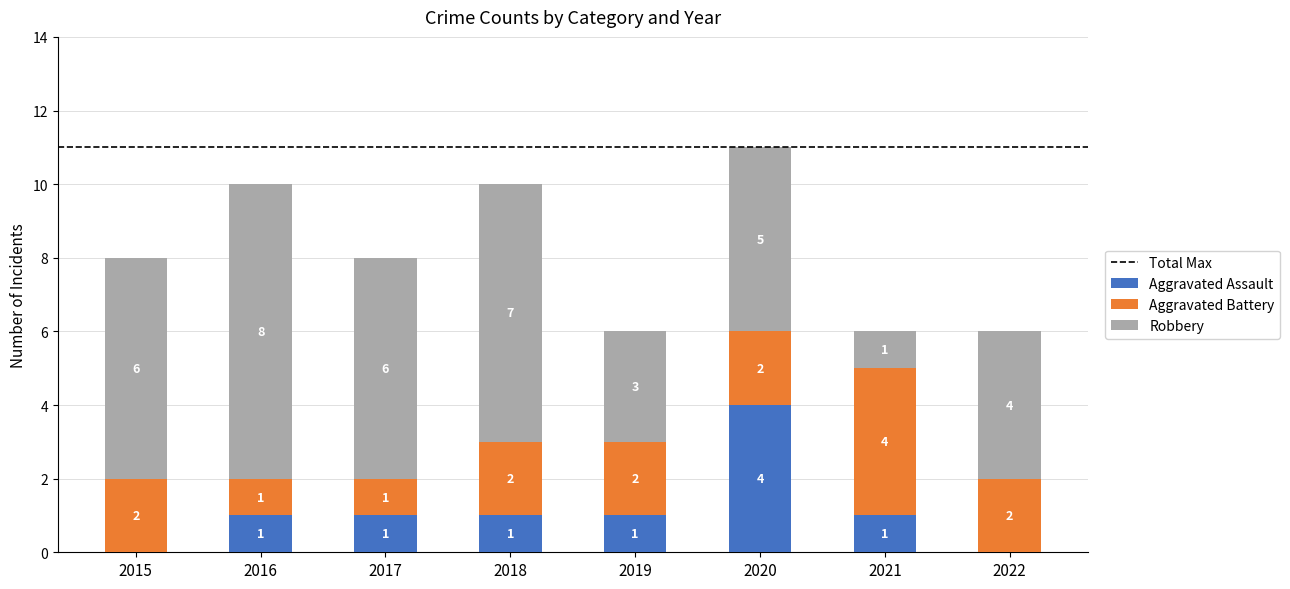

The value of Aggravated Assault at 2016 is 1. True or false?

True